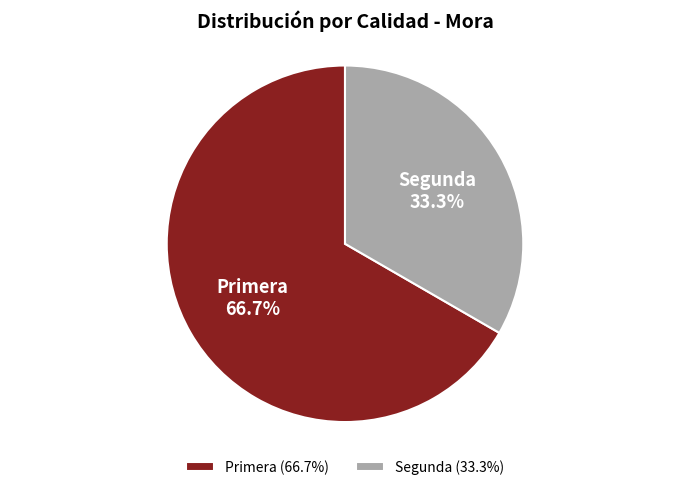

Which category has the biggest portion of the pie?

Primera